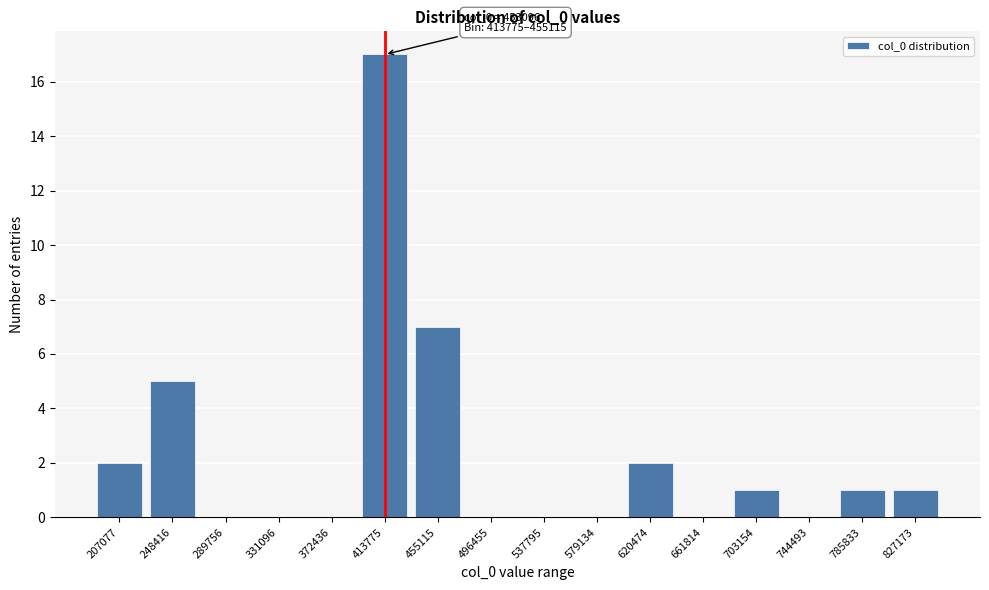

Reading left to right, extract all data points from this chart.

207077=2	248416=5	289756=0	331096=0	372436=0	413775=17	455115=7	496455=0	537795=0	579134=0	620474=2	661814=0	703154=1	744493=0	785833=1	827173=1